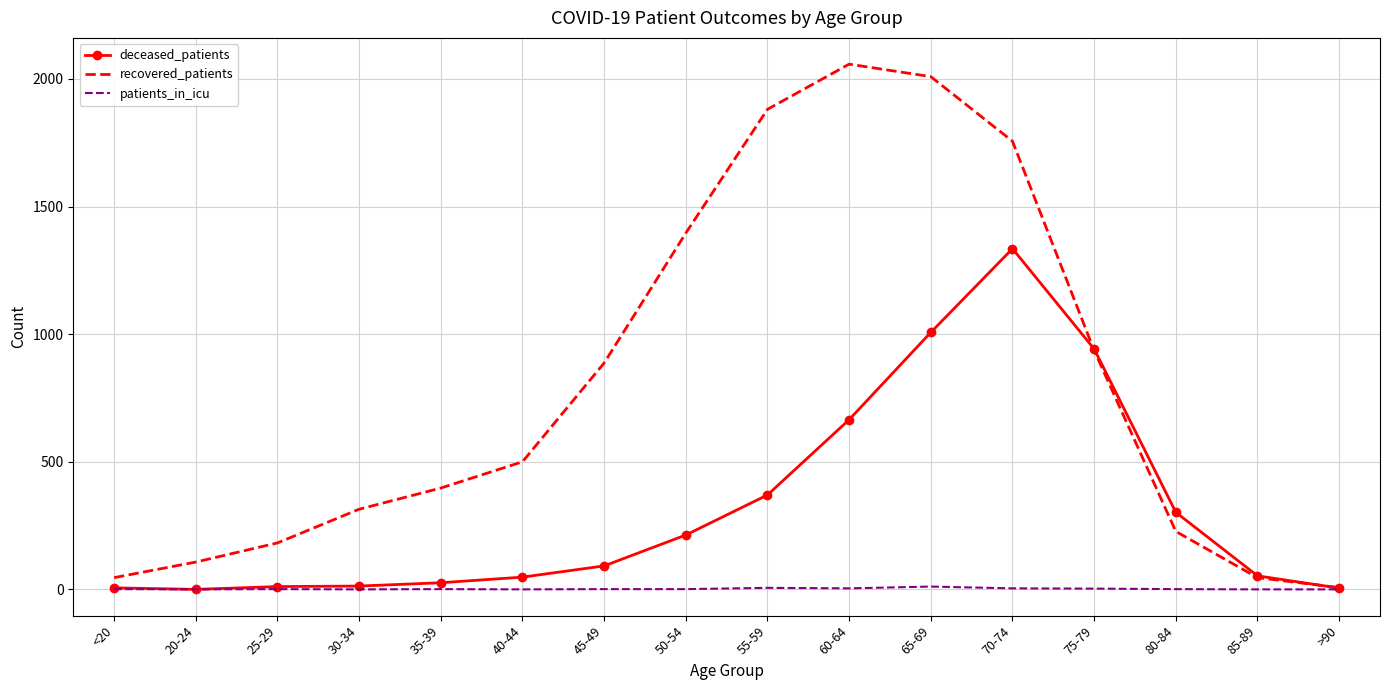

Which series has the widest spread of values?

recovered_patients